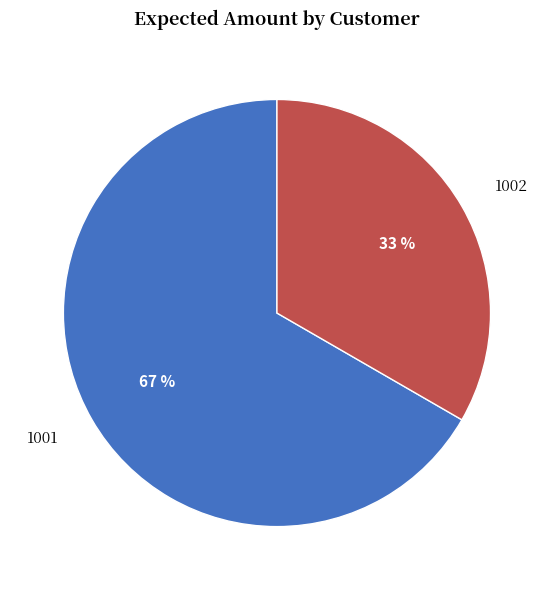

True or false: 1001 accounts for 61% of the total.

False